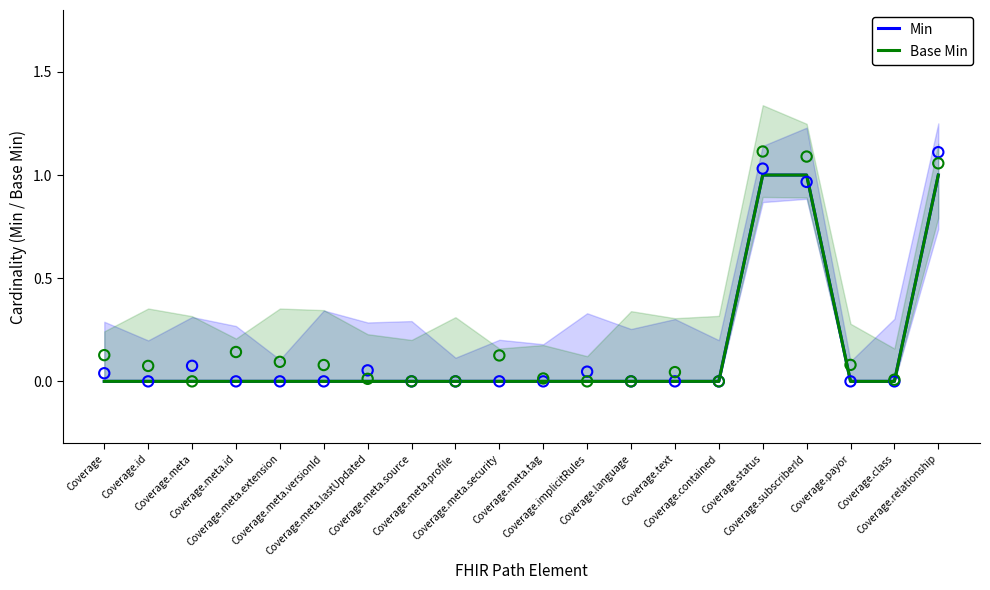

Is the value of Base Min at Coverage.meta.lastUpdated greater than the value of Min at Coverage.language?

No